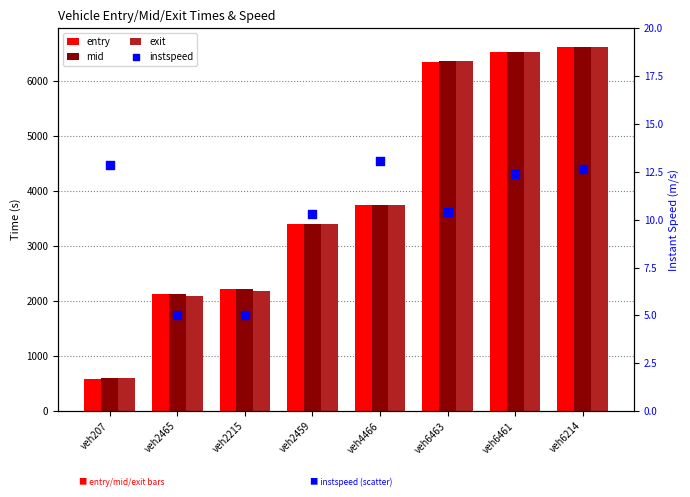

What is the total value across all series at veh2459?

10229.4